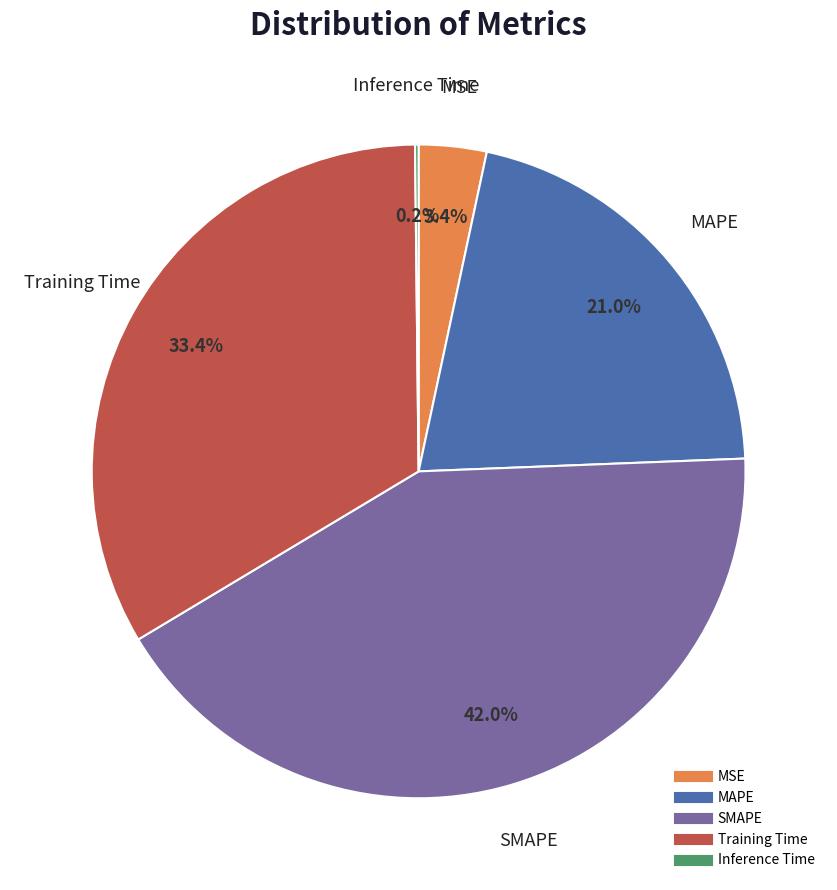

How much of the chart is everything except Training Time?

66.6%